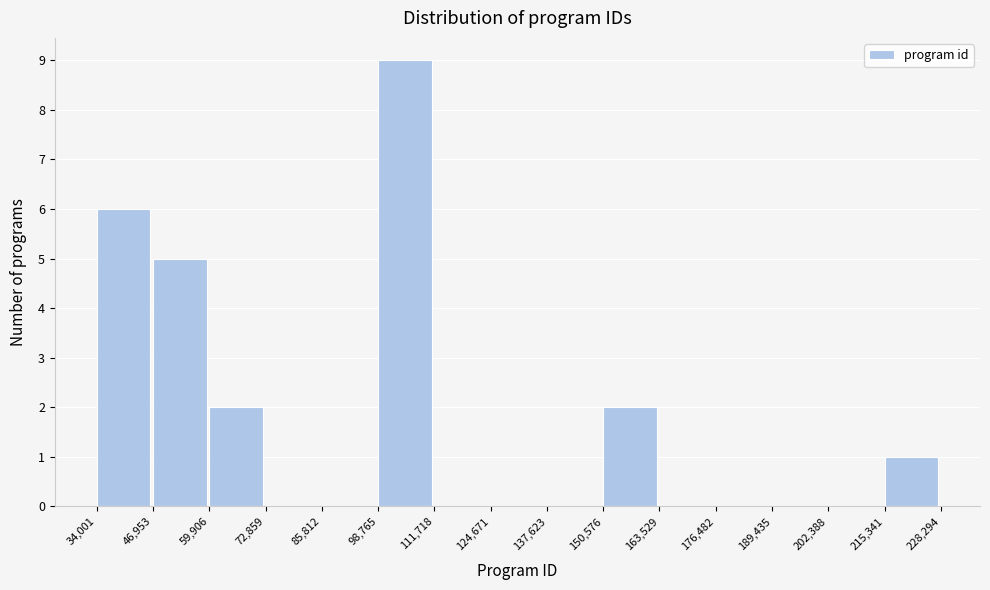

Reading left to right, list every bar in this chart as the range it spans on the x-axis followed by its height. The values are not printed on the chart, so give them approximately, as read against the axis.

34,001 to 46,953: 6
46,953 to 59,906: 5
59,906 to 72,859: 2
72,859 to 85,812: 0
85,812 to 98,765: 0
98,765 to 111,718: 9
111,718 to 124,671: 0
124,671 to 137,623: 0
137,623 to 150,576: 0
150,576 to 163,529: 2
163,529 to 176,482: 0
176,482 to 189,435: 0
189,435 to 202,388: 0
202,388 to 215,341: 0
215,341 to 228,294: 1